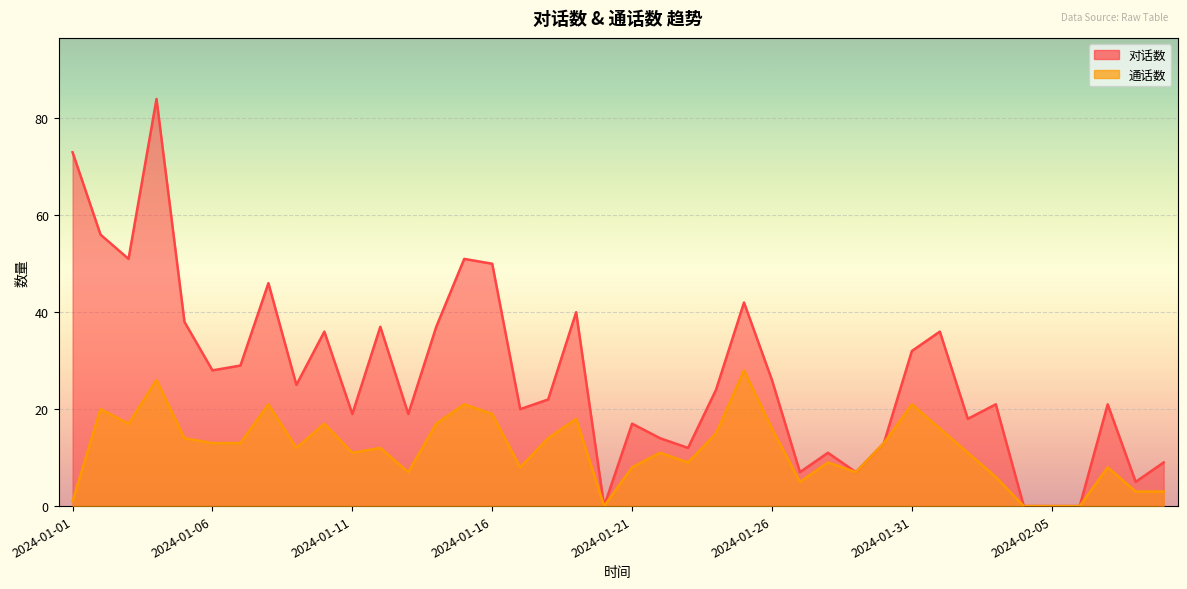

Where does the 对话数 series first go above 24?

2024-01-01